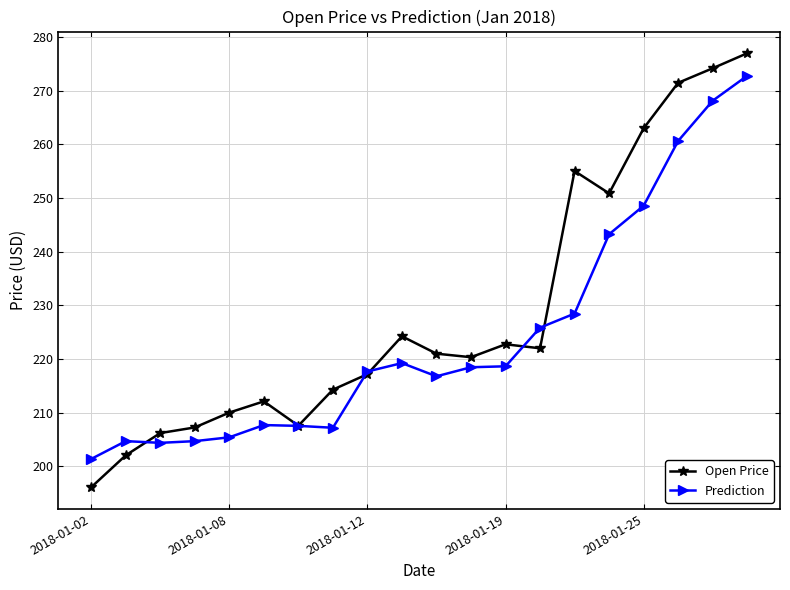

What is the difference between the maximum and minimum values in the Prediction series?

71.4